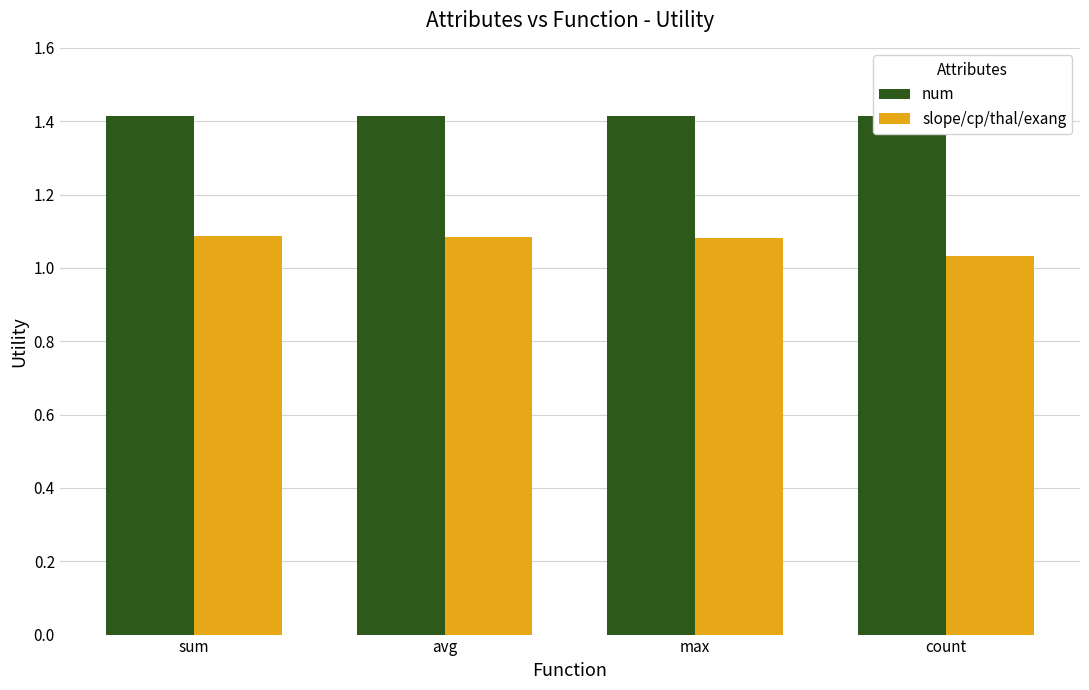

What is the difference between the highest and lowest values at sum?

0.3